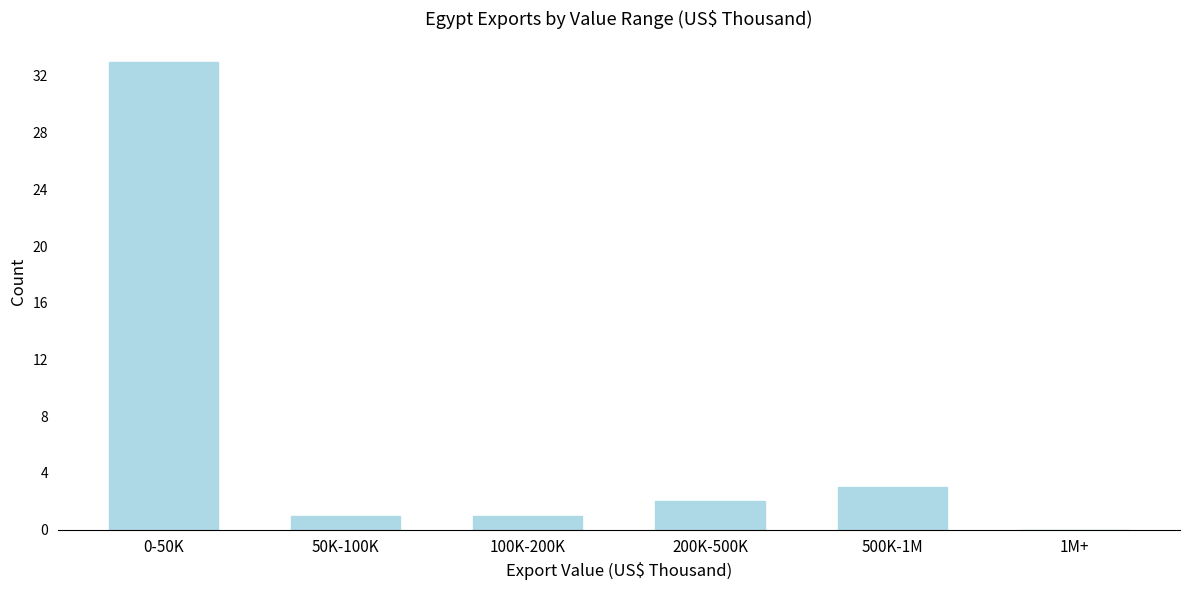

Reading left to right, transcribe all the data shown in this chart.

0-50K=33	50K-100K=1	100K-200K=1	200K-500K=2	500K-1M=3	1M+=0